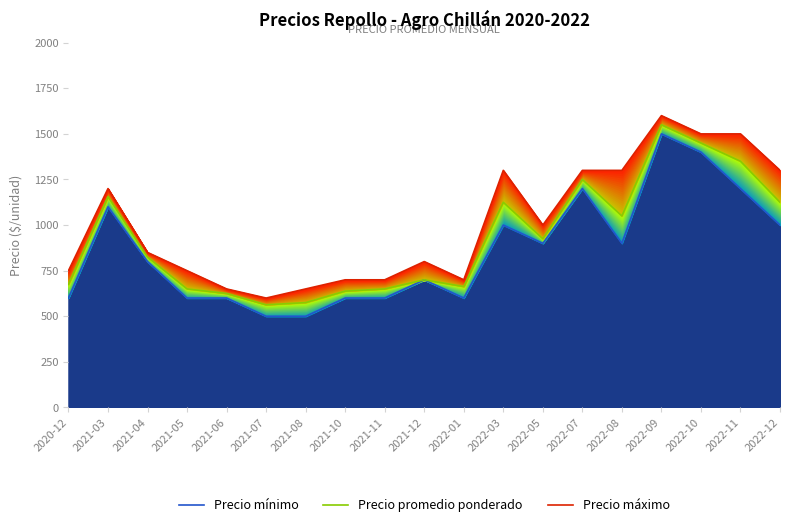

What is the maximum value for Precio promedio ponderado?

1550